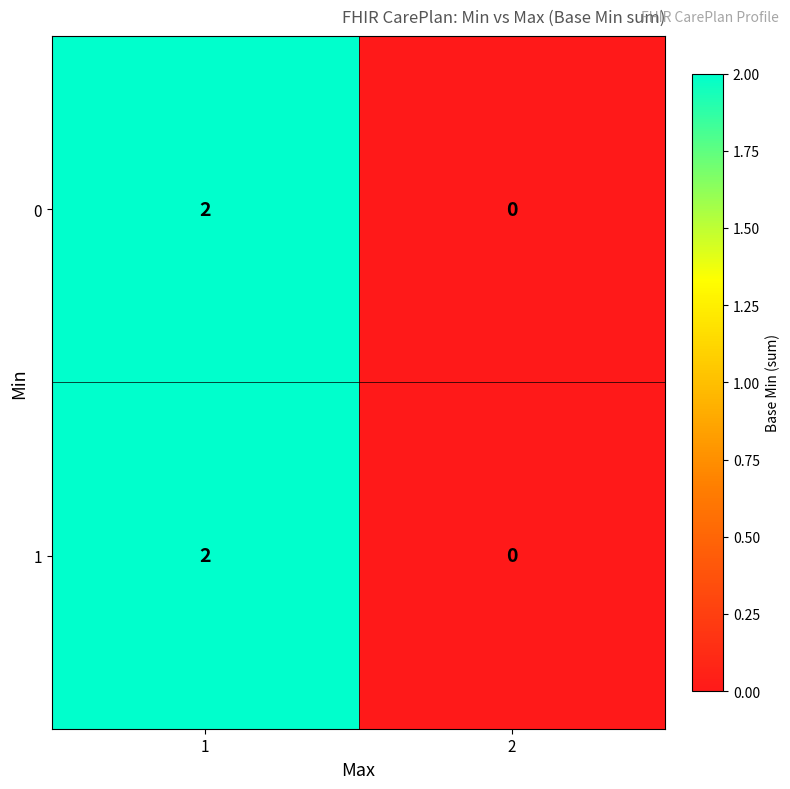

At how many categories does at least one series exceed 1?

1